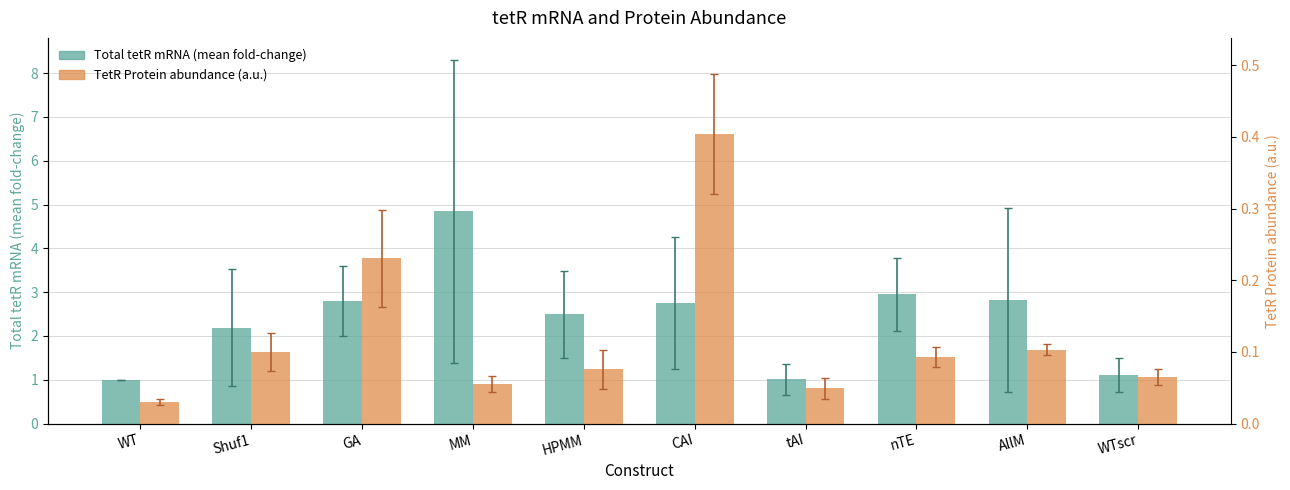

At which category is the sum across all series the highest?

MM